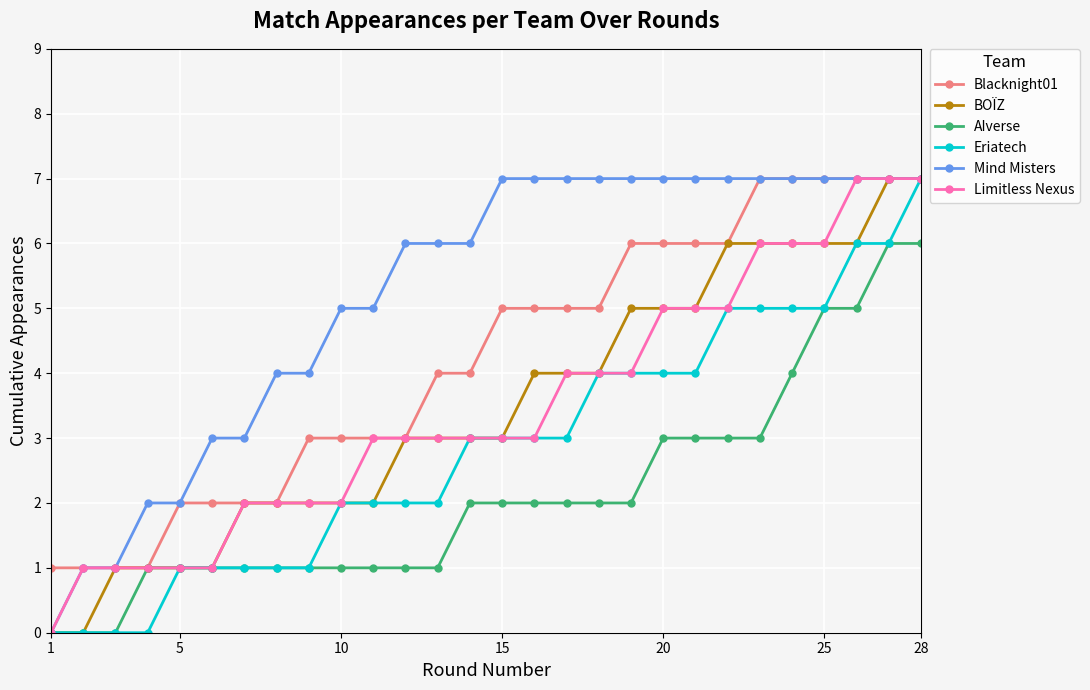

What is the highest value of the Mind Misters series?

7